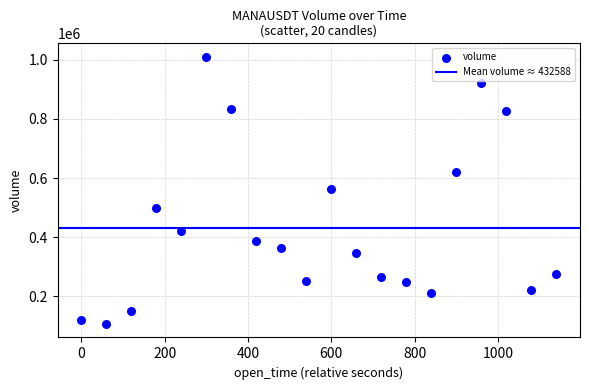

What is the range of Y values (max minus min)?

903650